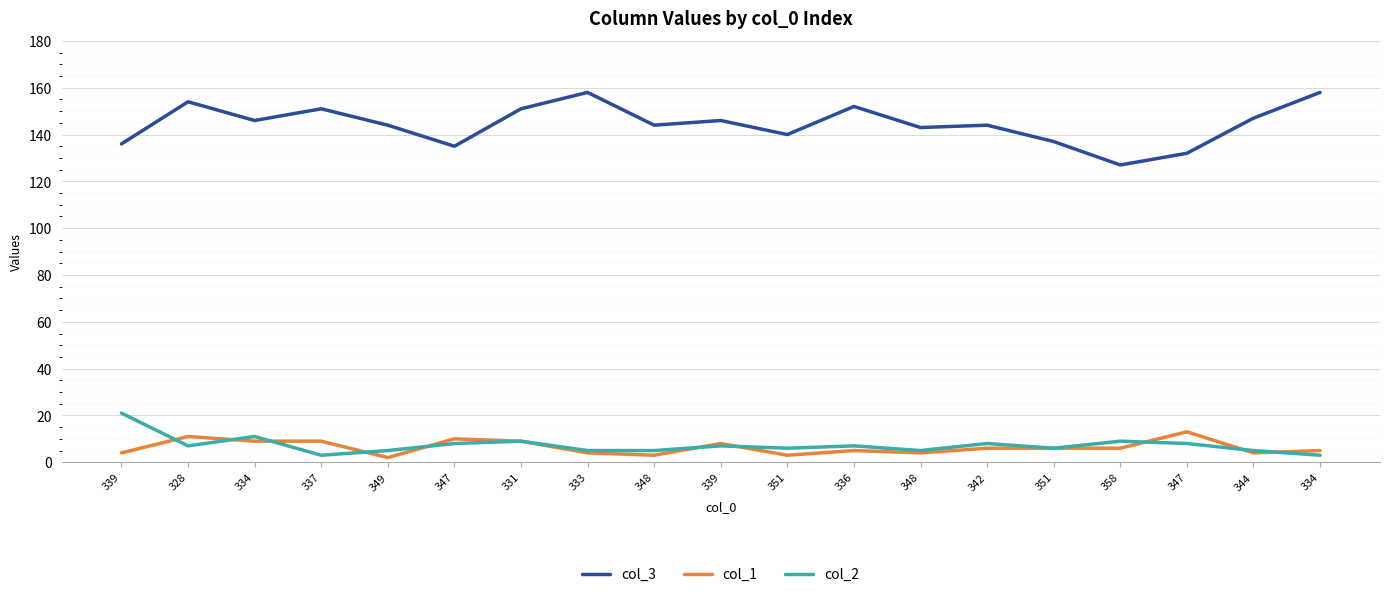

At which category is the sum across all series the highest?

328